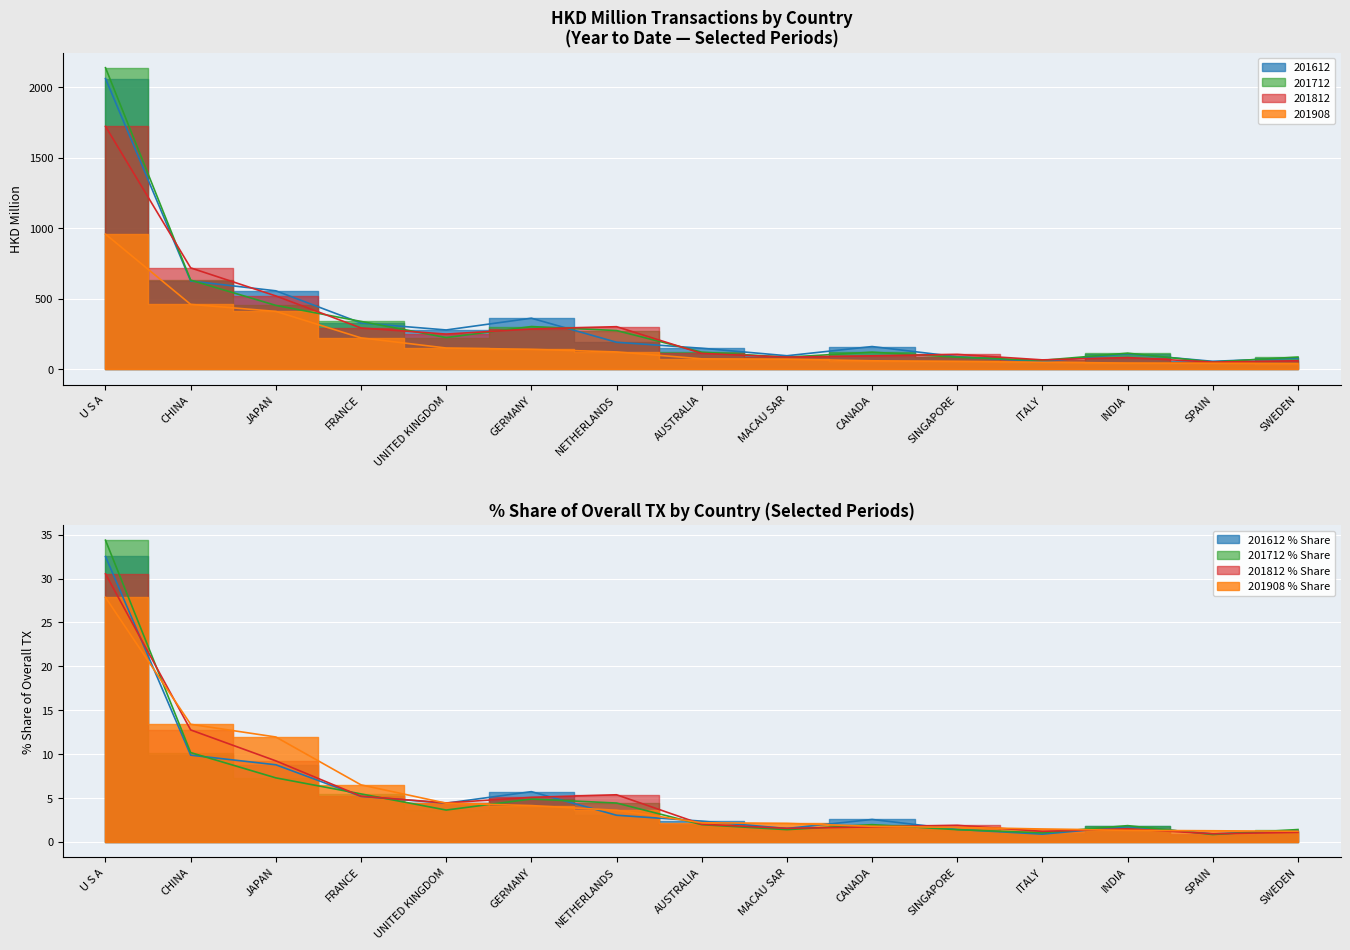

What is the minimum value shown in the chart?

41.8